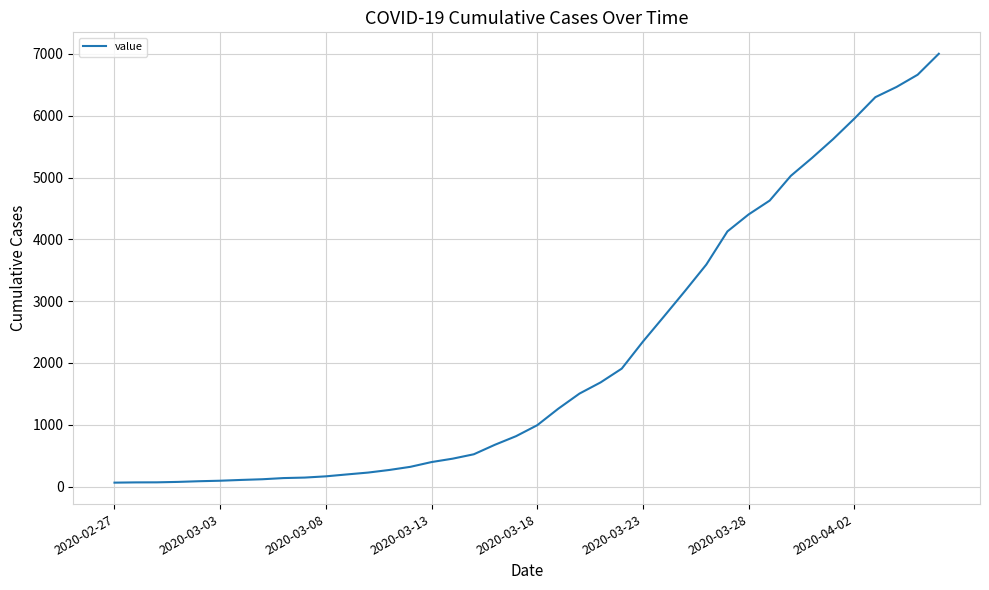

What is the difference between the maximum and minimum values?

6939